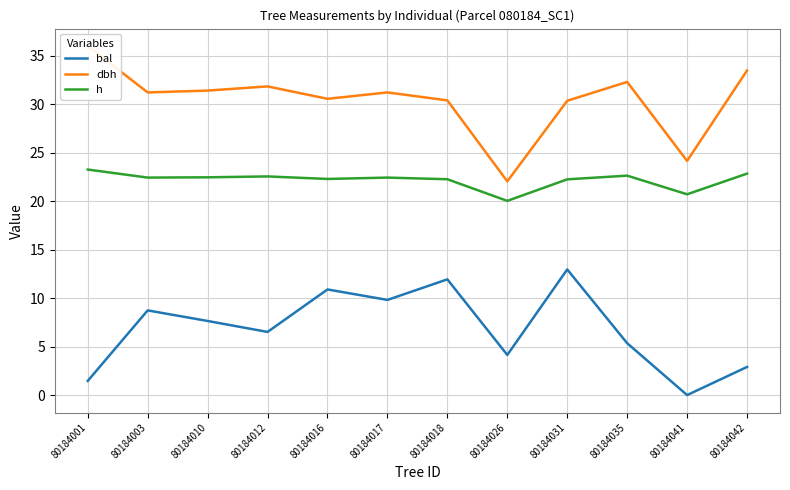

How many data points in dbh are above 31?

7